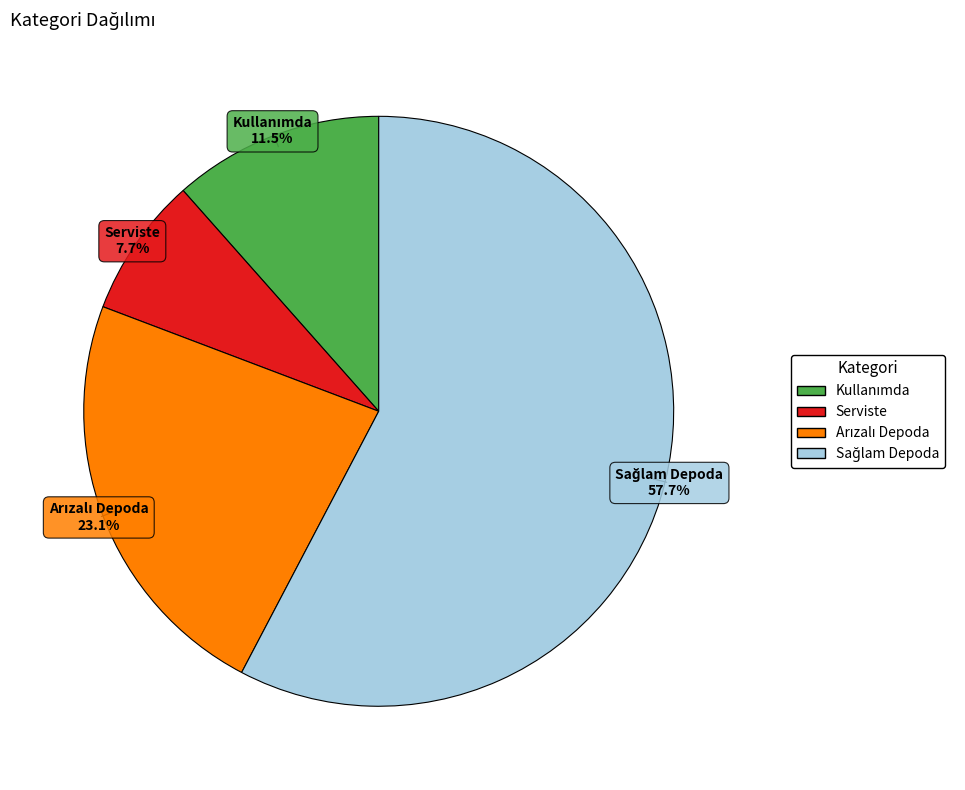

Is there any slice that represents more than half of the pie?

Yes